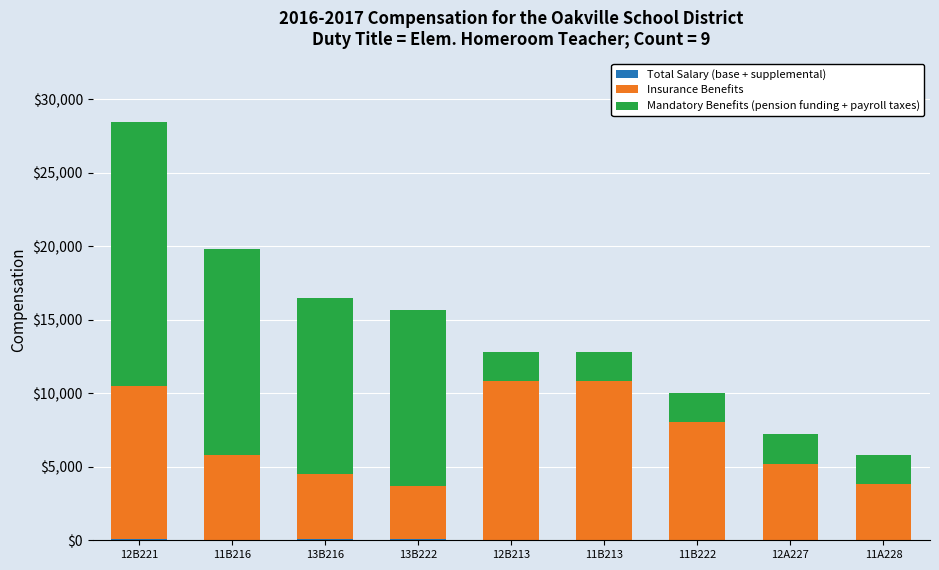

At which category is the sum across all series the highest?

12B221